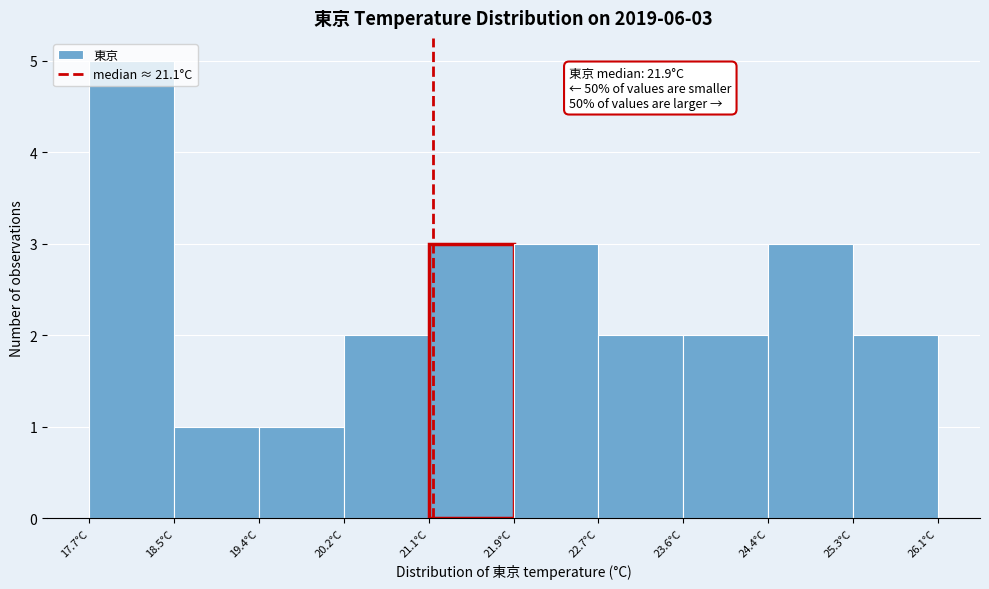

Over which range of the x-axis is the bar tallest?

17.70 to 18.54